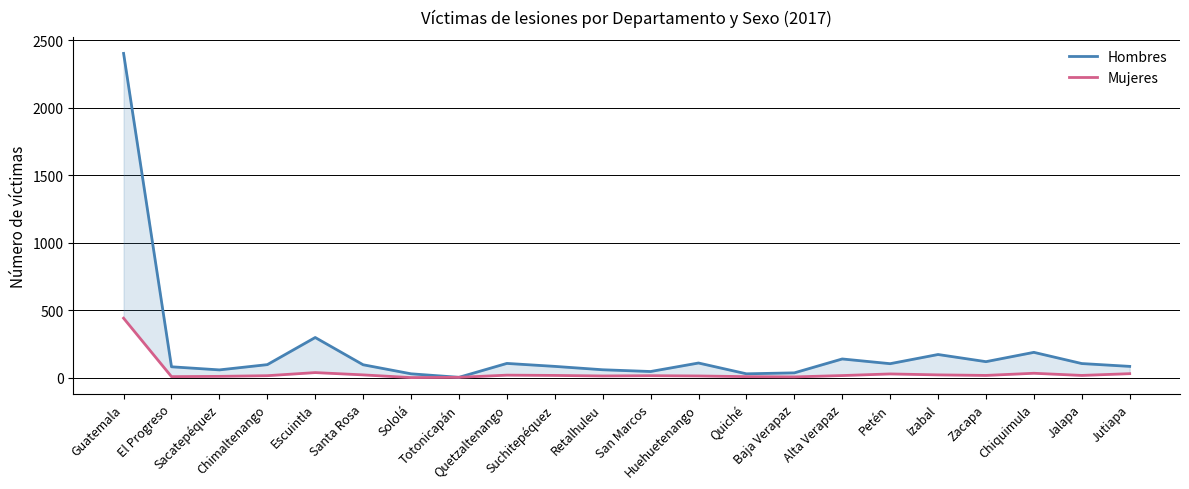

At Quetzaltenango, list the series in order from largest to smallest.

Hombres, Mujeres